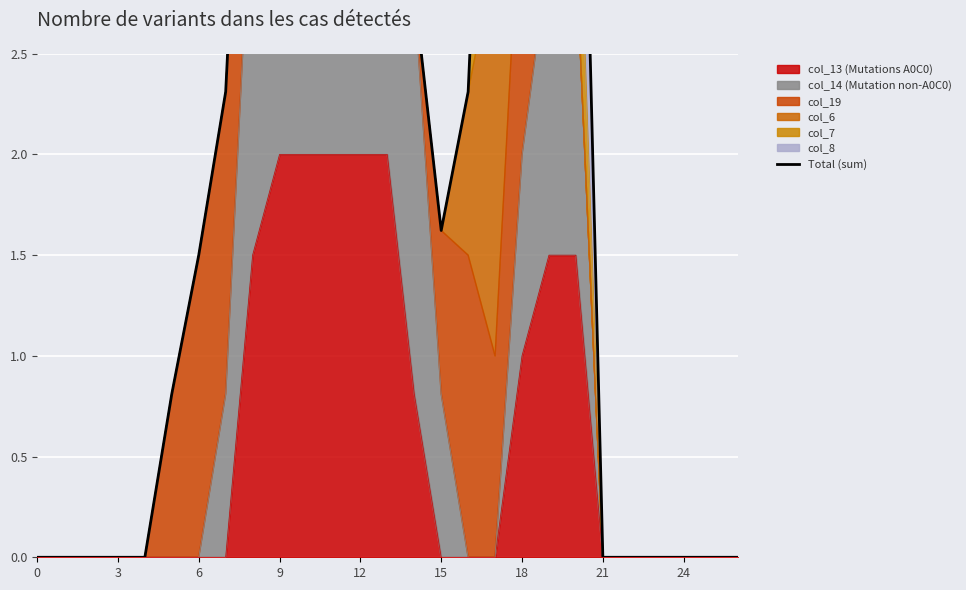

The col_13 (Mutations A0C0) series shows 1.3 at 15. True or false?

False